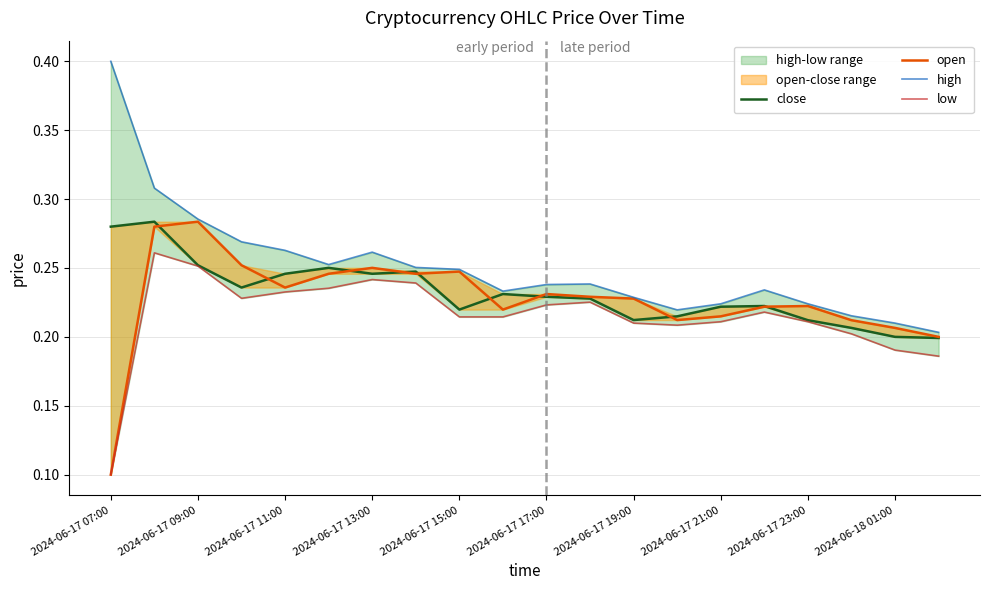

What is the maximum value shown in the chart?

0.4